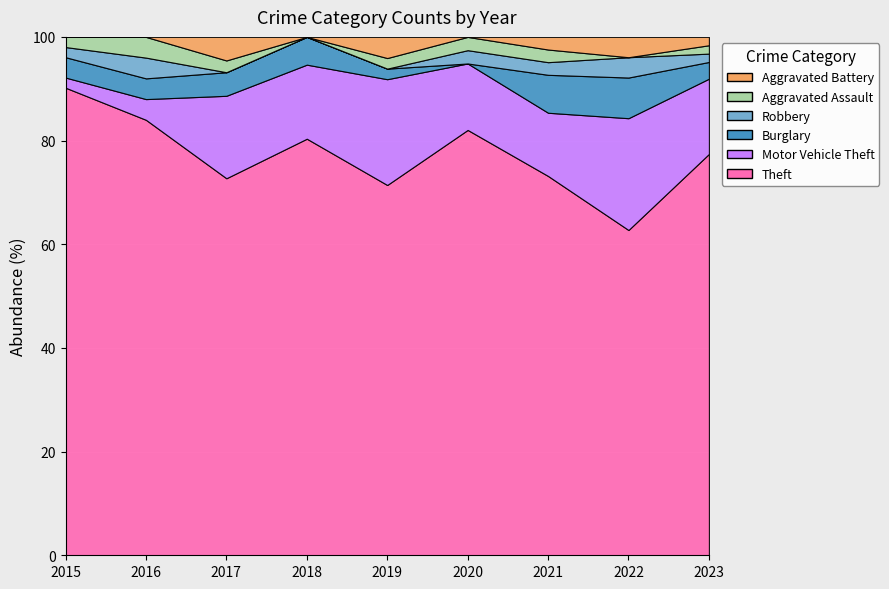

What is the approximate value of Theft at 2017?

32